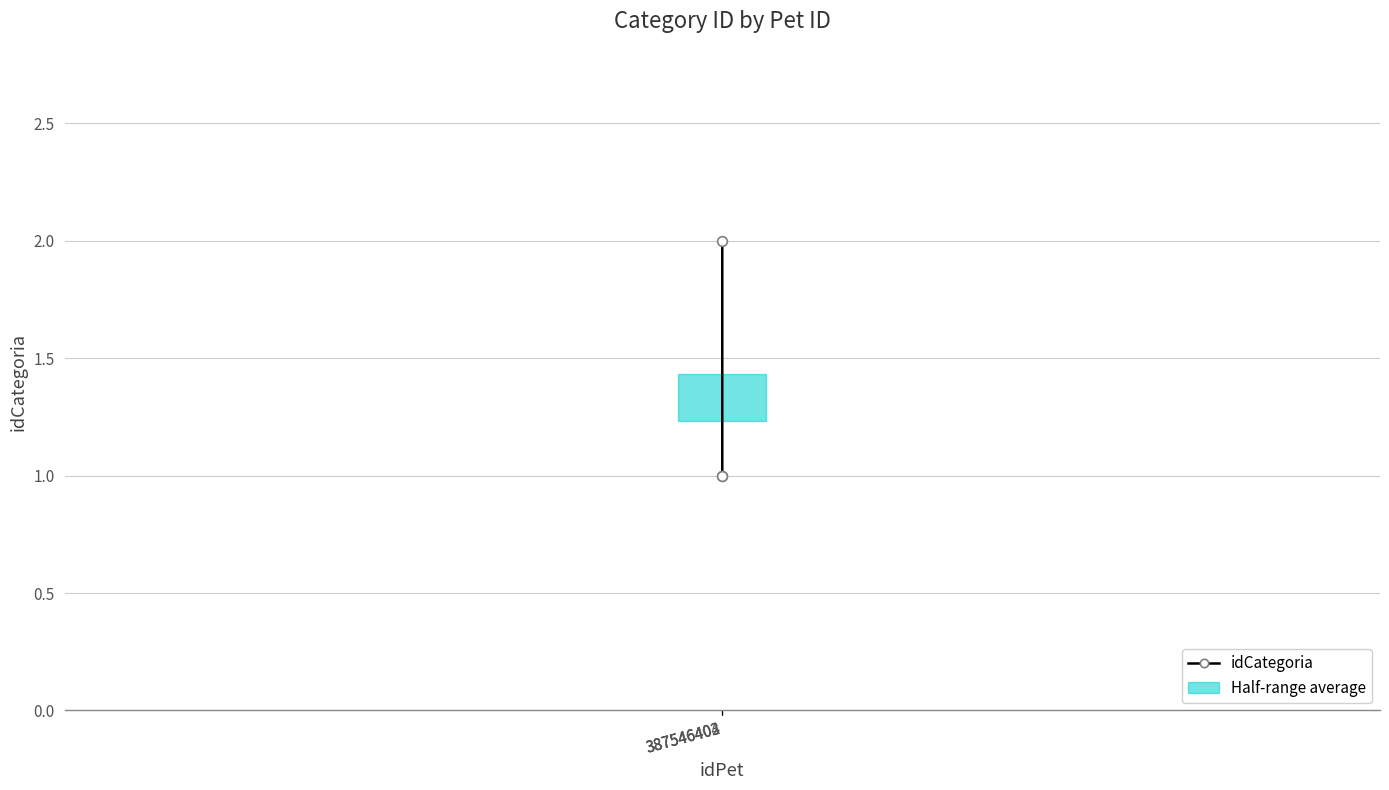

What is the ratio of the value at 387546402 to the value at 387546404?

0.5